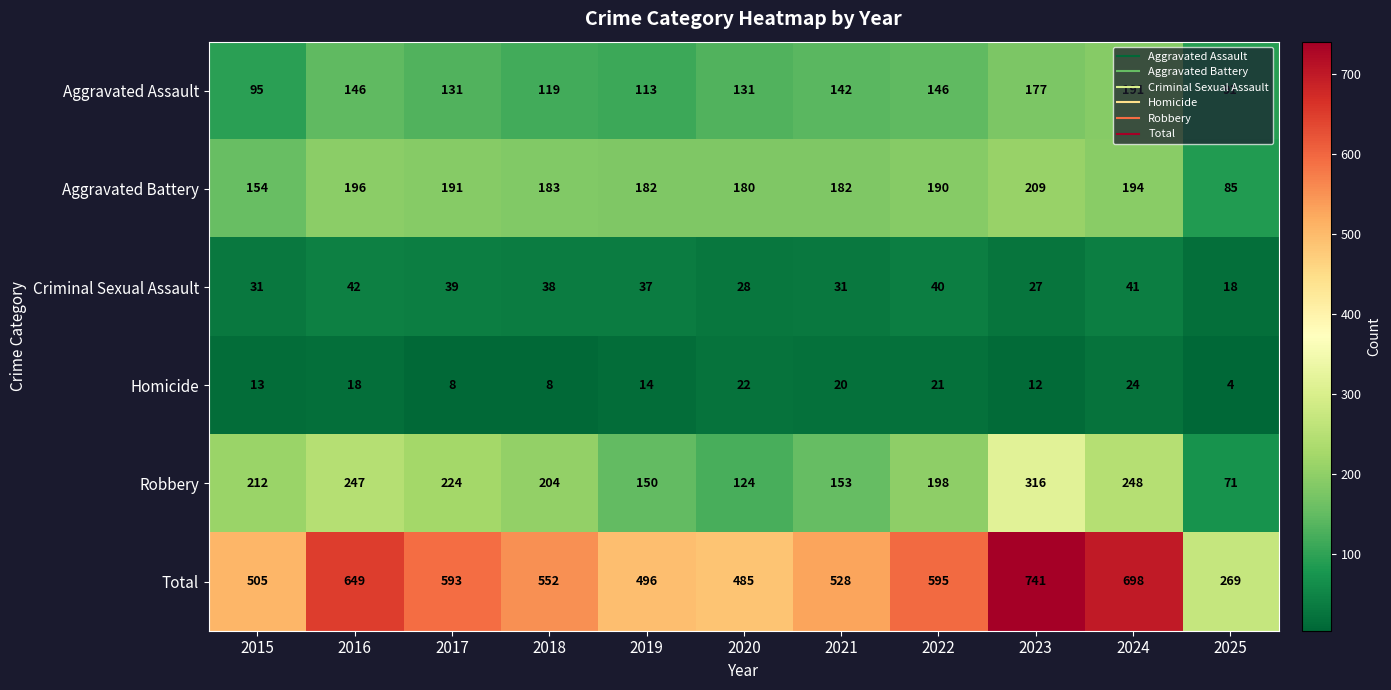

What is the average value of the Homicide series?

15